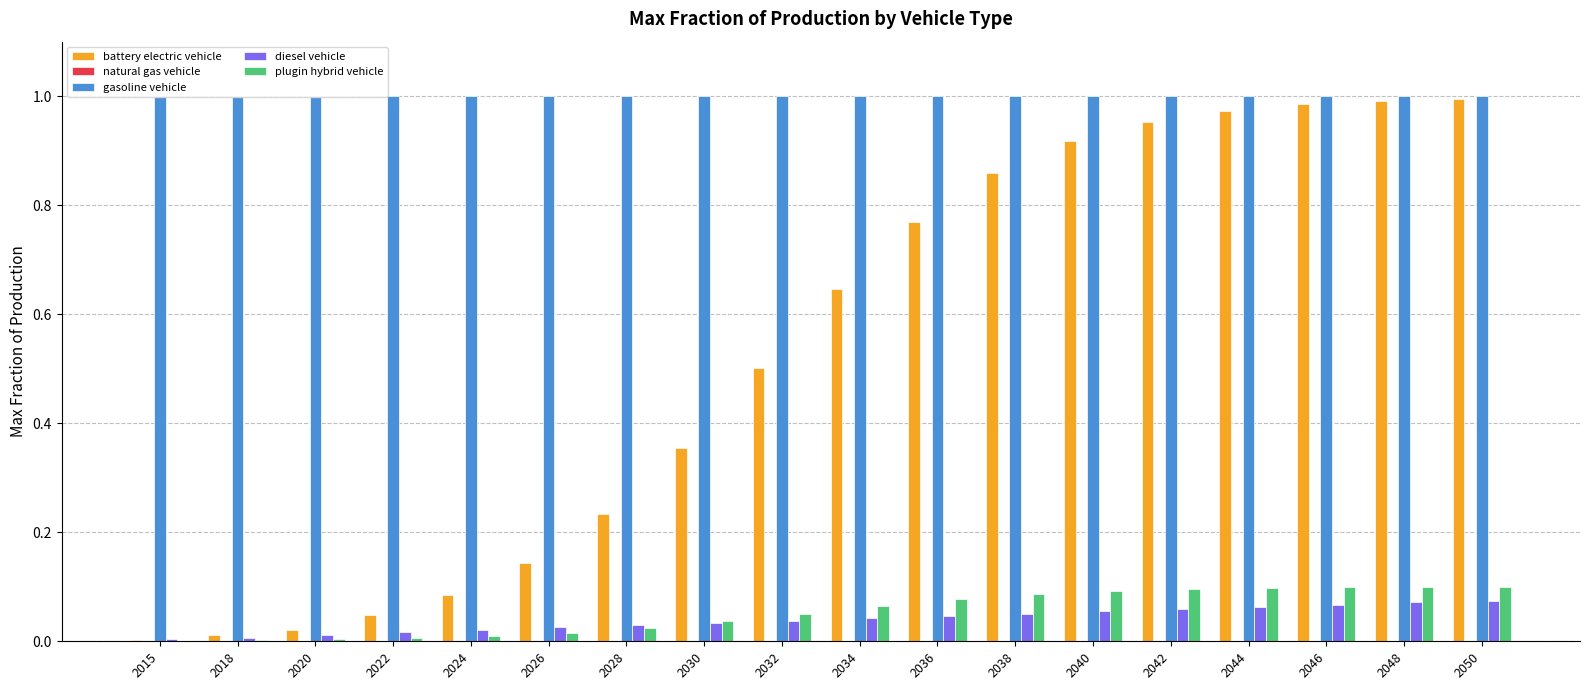

What is the value of the gasoline vehicle bar at the 14th from the left?

1.0